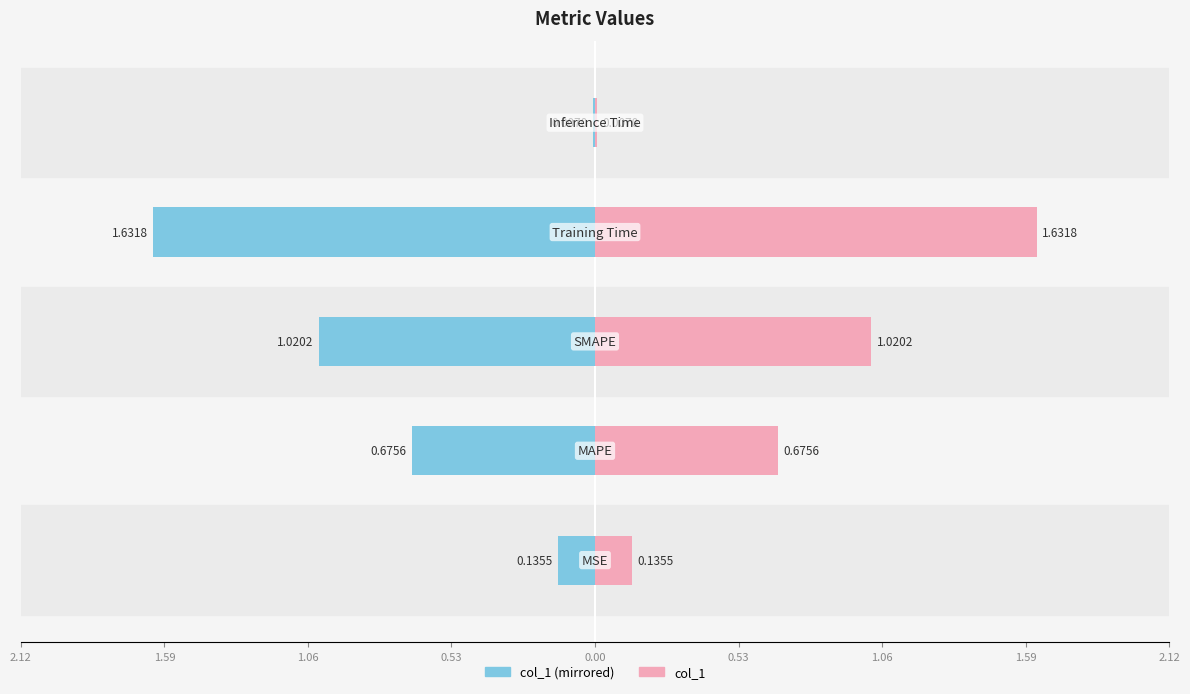

Reading left to right, what are all the values shown in this chart?

col_1 (mirror): -0.1	-0.7	-1.0	-1.6	-0.0
col_1: 0.1	0.7	1.0	1.6	0.0